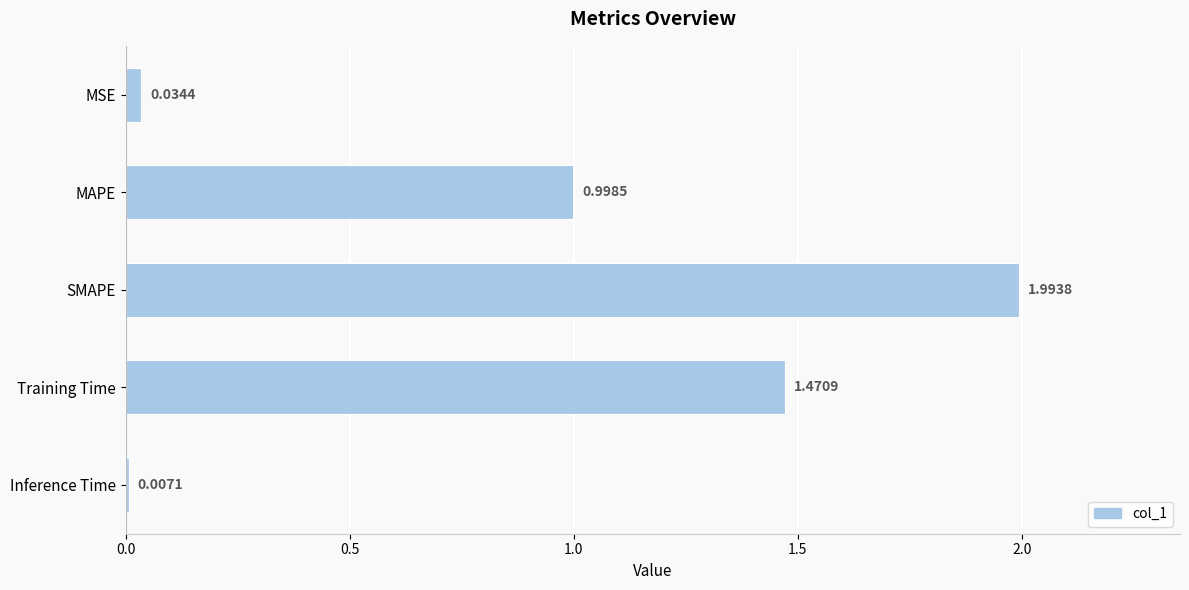

What is the label of the 5th bar from the bottom?

MSE